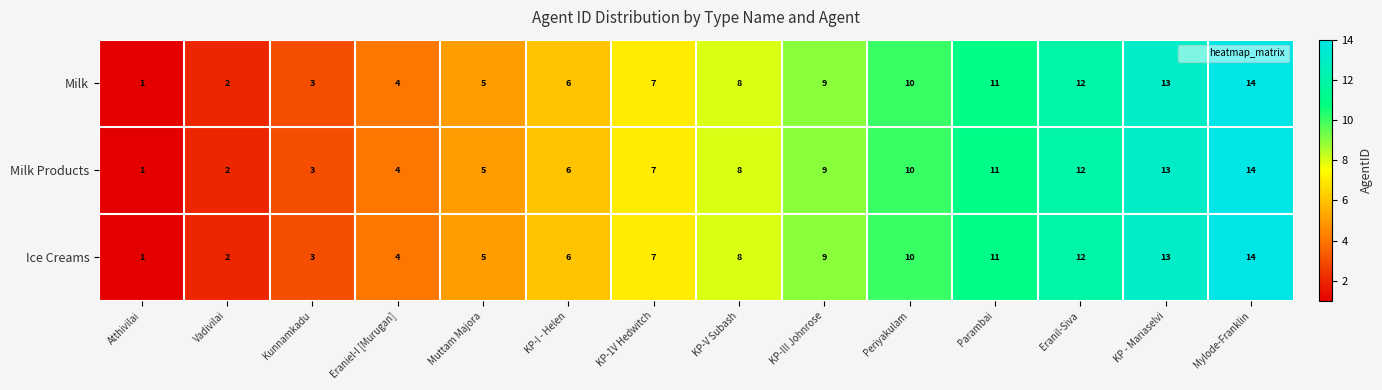

At which label is Ice Creams closest to 7?

KP-1V Hedwitch